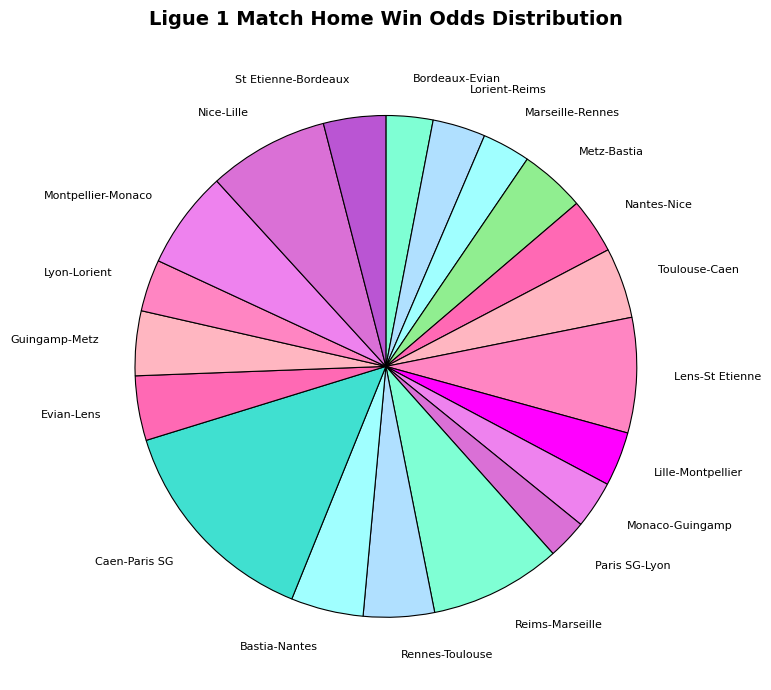

Which category has the biggest portion of the pie?

Caen-Paris SG